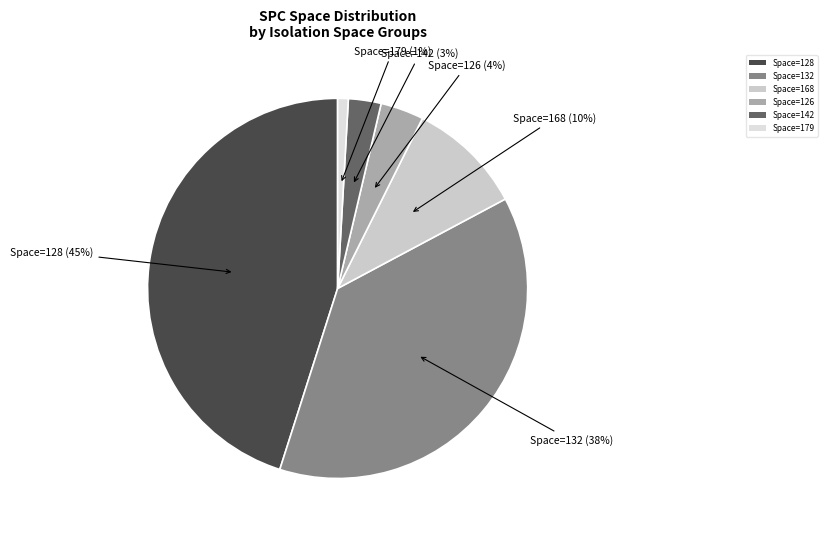

What percentage is the Space=168 slice, to the nearest percent?

10%